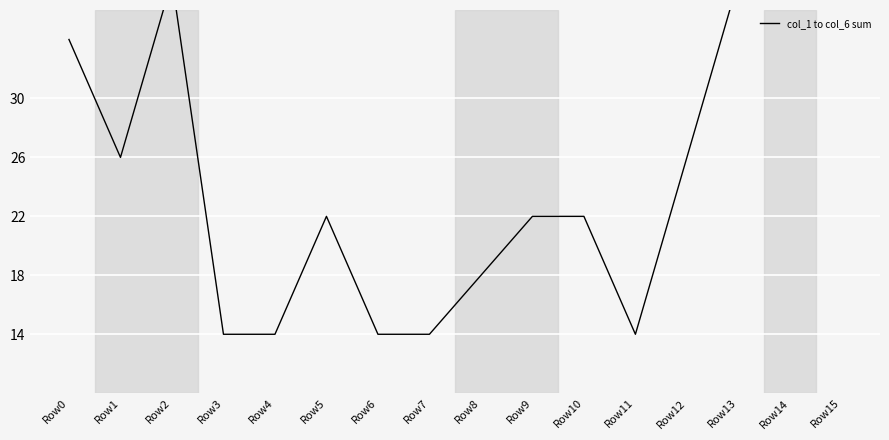

Where is the first local maximum?

Row2